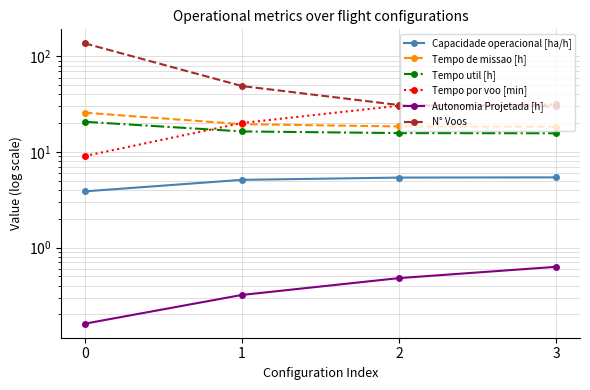

How many distinct data groups are displayed?

6